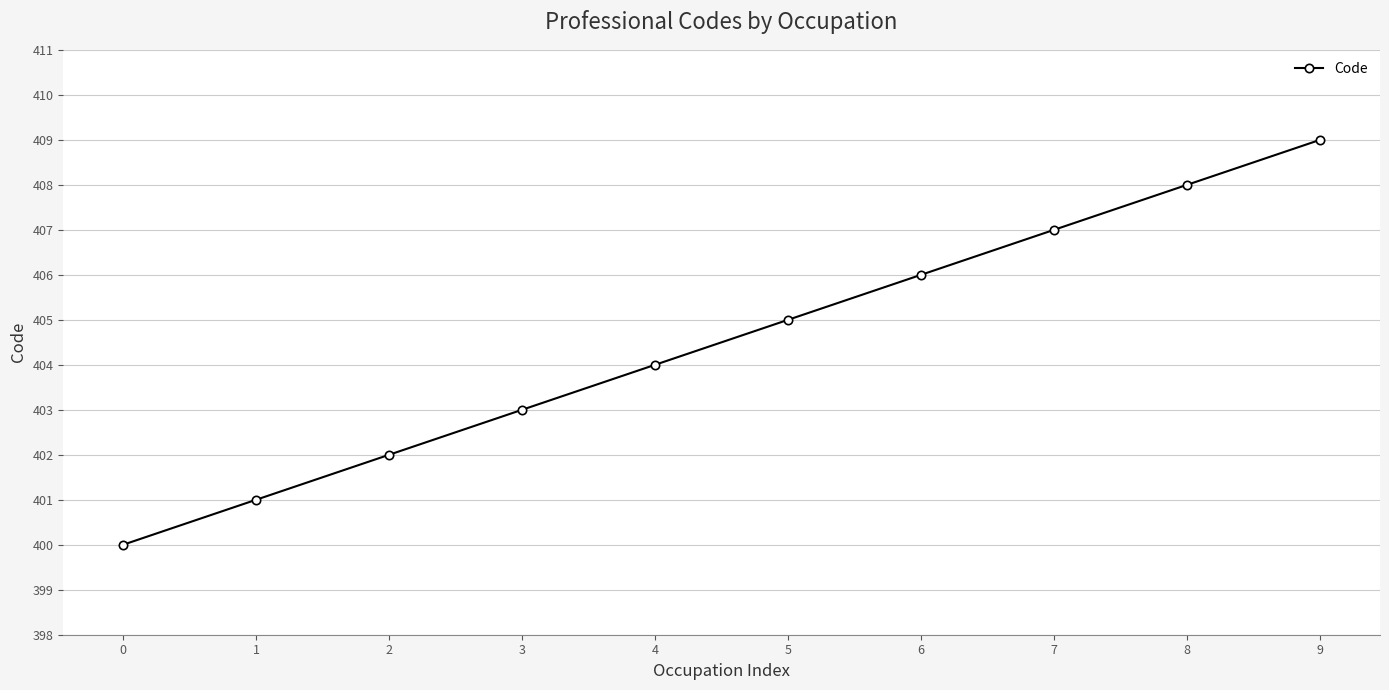

Reading left to right, list all the values displayed in this chart.

0=400	1=401	2=402	3=403	4=404	5=405	6=406	7=407	8=408	9=409